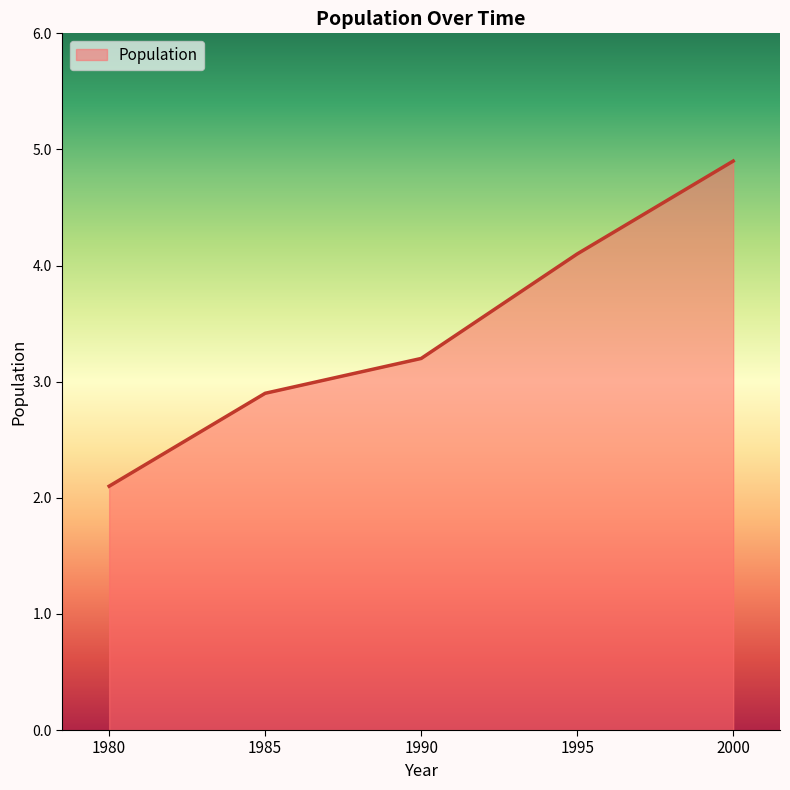

Is it true that the value at 2000 is 4.9?

True